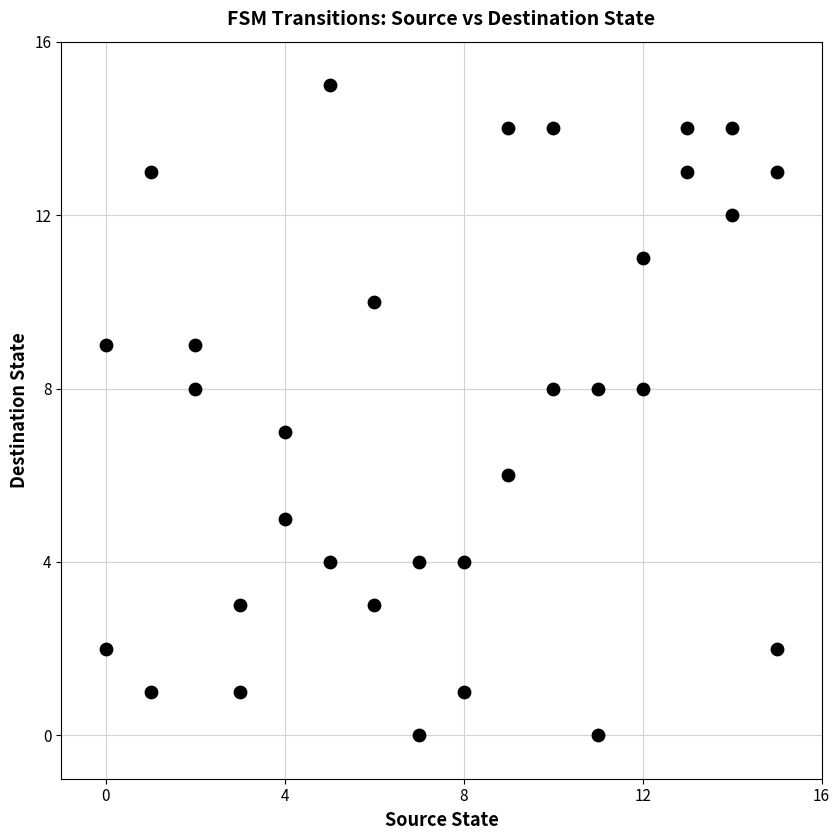

What is the range of X values (max minus min)?

15